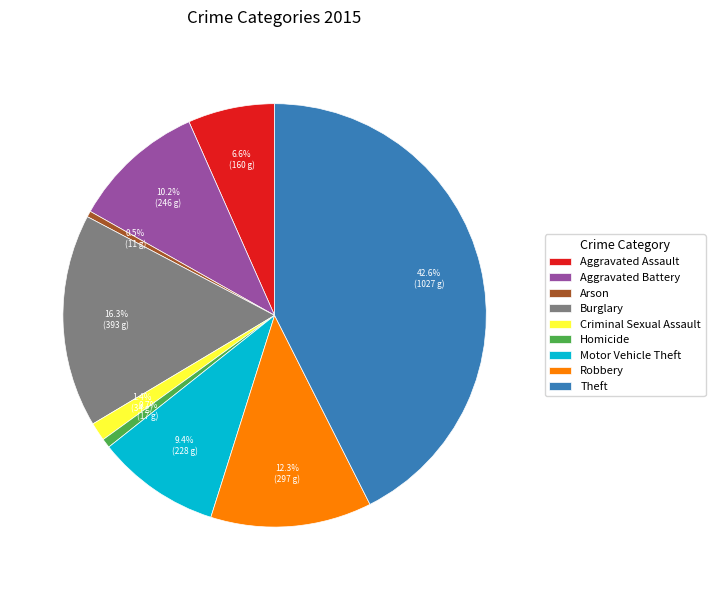

What percentage is NOT represented by Homicide?

99.3%